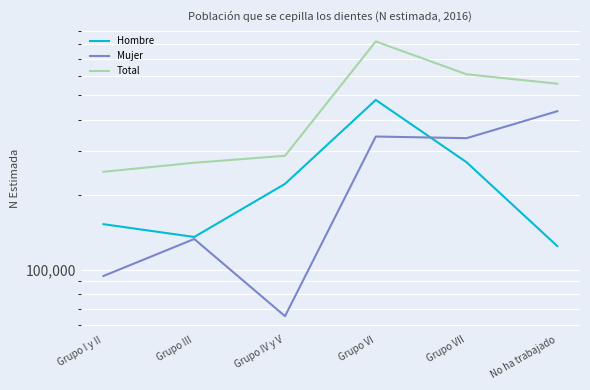

Reading left to right, list all the values displayed in this chart.

Hombre: Grupo I y II=152504	Grupo III=135551	Grupo IV y V=221065	Grupo VI=479054	Grupo VII=269931	No ha trabajado=124610
Mujer: Grupo I y II=94656	Grupo III=133060	Grupo IV y V=65348	Grupo VI=341996	Grupo VII=336839	No ha trabajado=431826
Total: Grupo I y II=247160	Grupo III=268611	Grupo IV y V=286413	Grupo VI=821050	Grupo VII=606771	No ha trabajado=556436